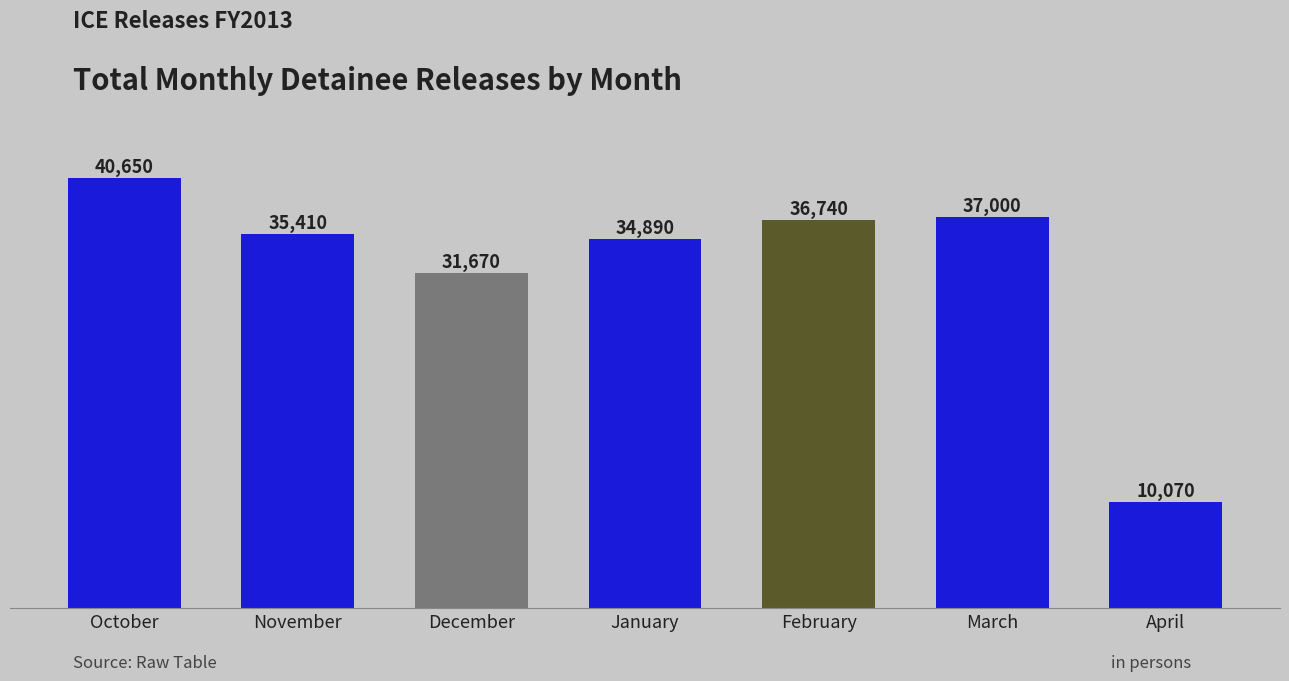

Count the number of data series in this chart.

1